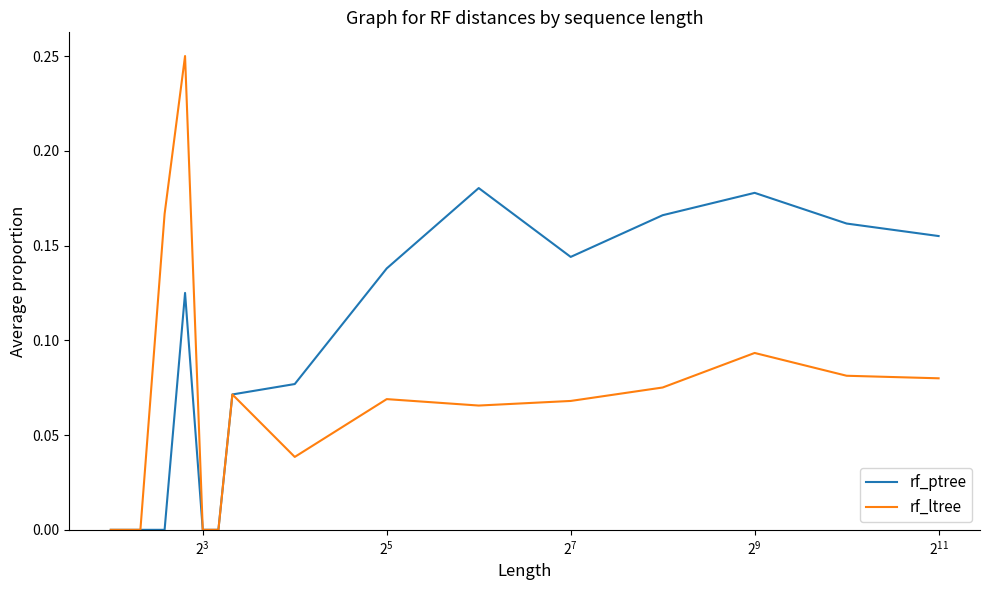

True or false: rf_ptree has more than 1 points higher than both neighbors.

True